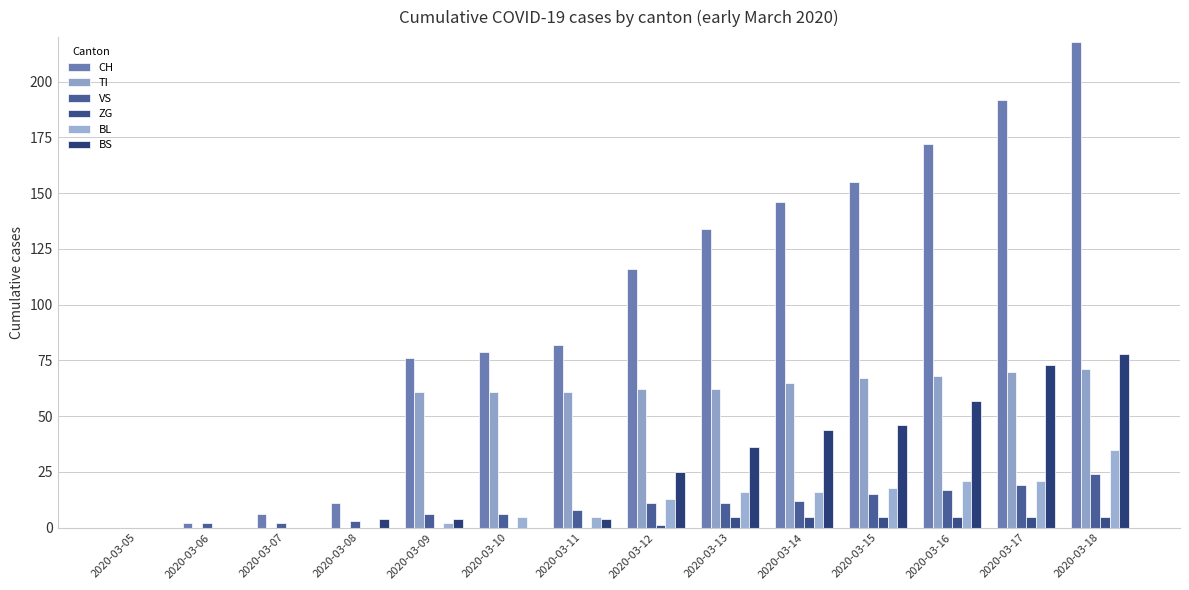

At which label is TI closest to 35?

2020-03-09